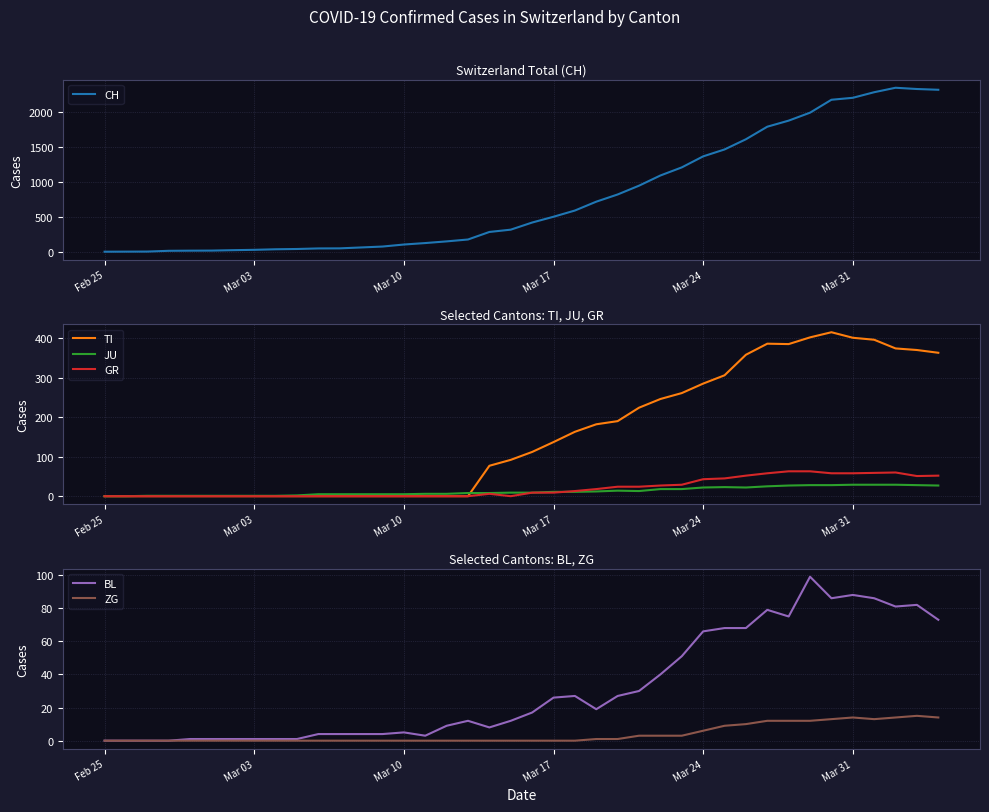

Is it true that TI equals 216 at Feb 25?

False